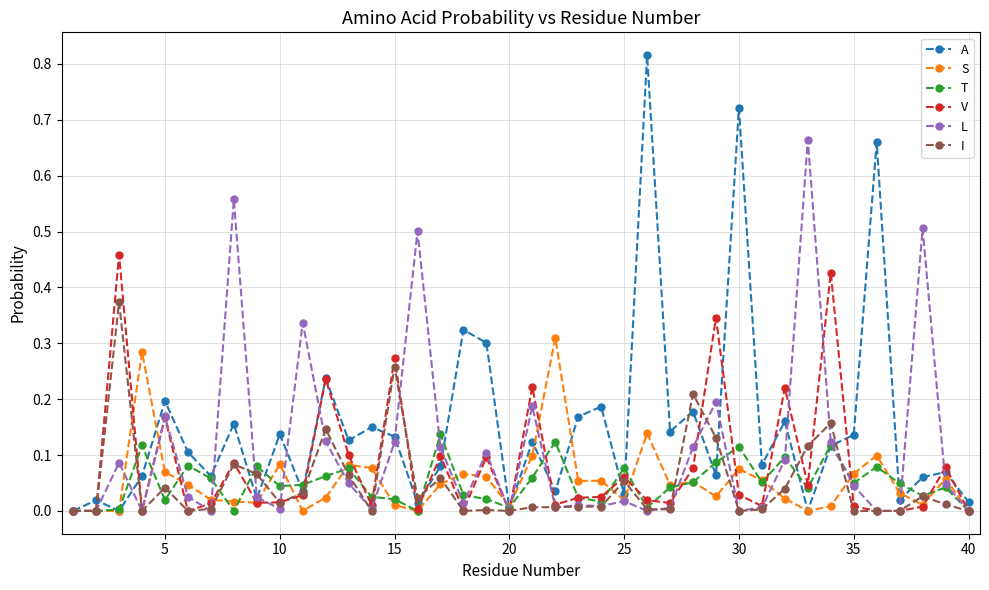

Which series has the widest spread of values?

A